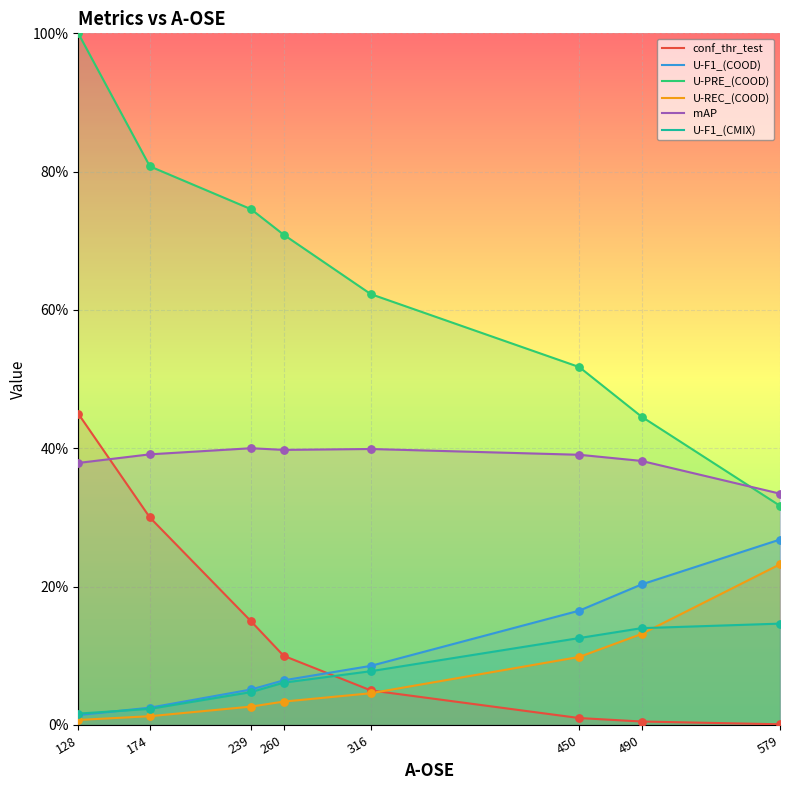

Which series contains the lowest Y value?

conf_thr_test